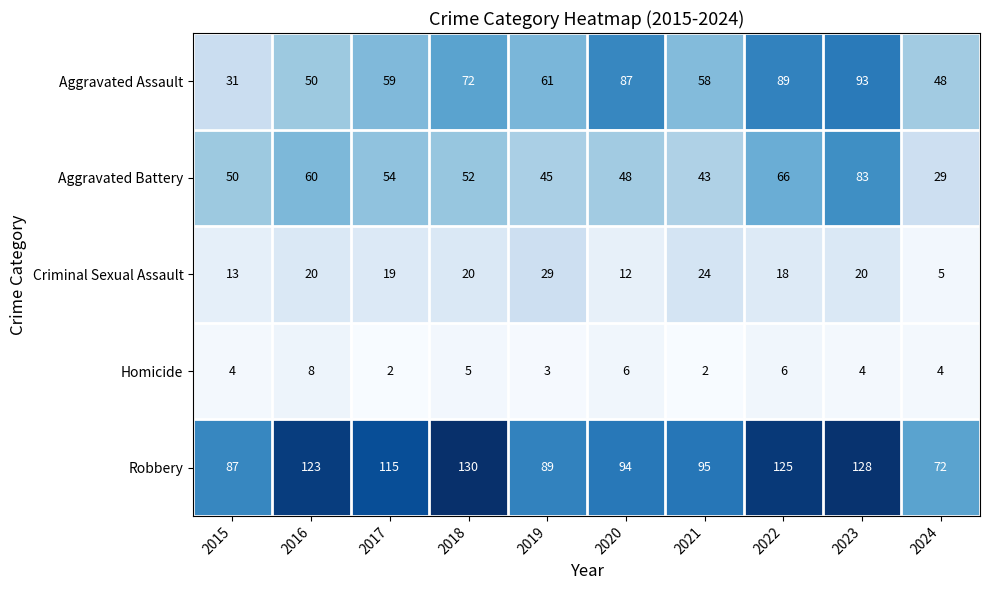

Rank the series by their maximum value, from highest to lowest.

Robbery, Aggravated Assault, Aggravated Battery, Criminal Sexual Assault, Homicide